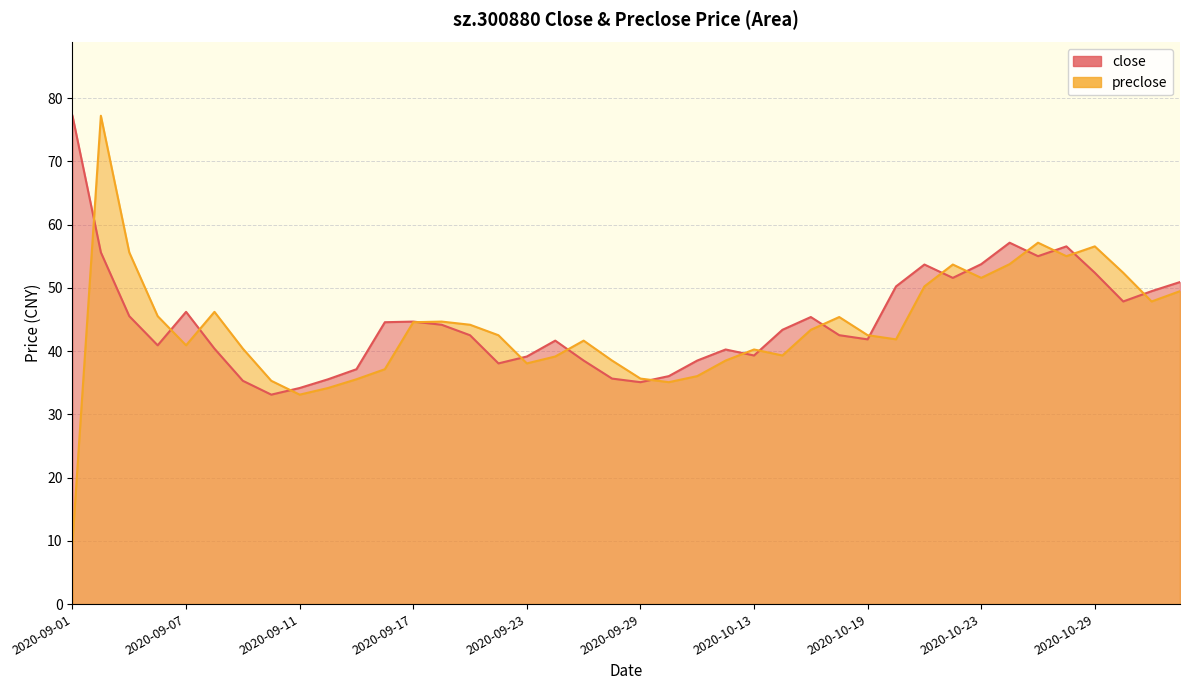

Does the chart display data point markers on the line(s)?

No